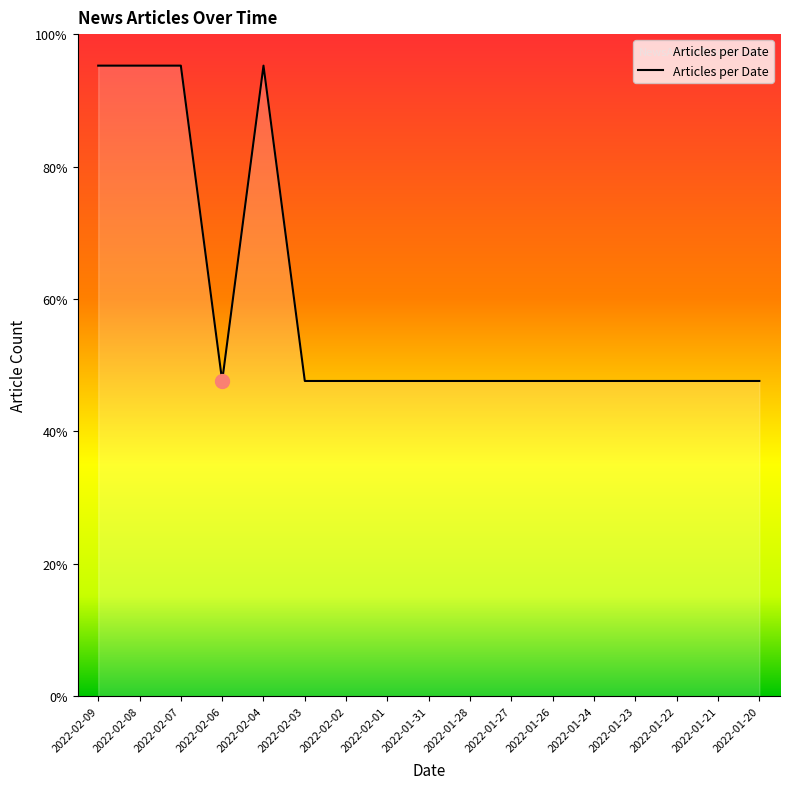

Reading left to right, what are all the values shown in this chart?

2	2	2	1	2	1	1	1	1	1	1	1	1	1	1	1	1